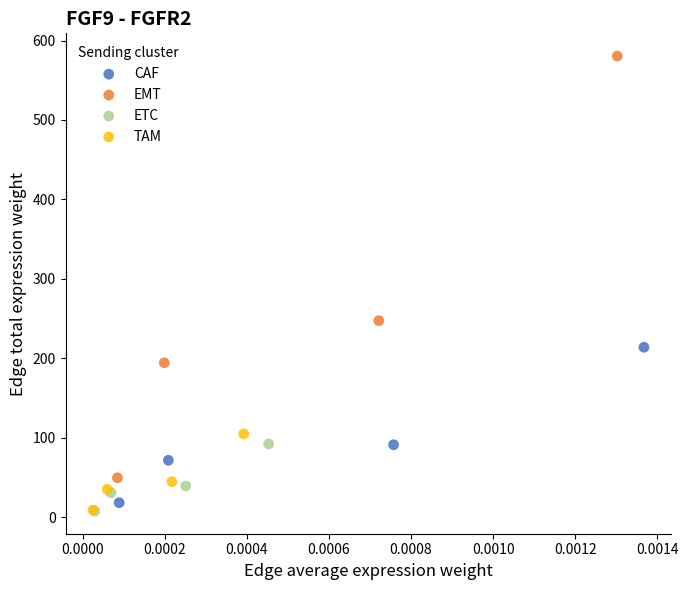

Which series reaches the maximum Y coordinate?

EMT